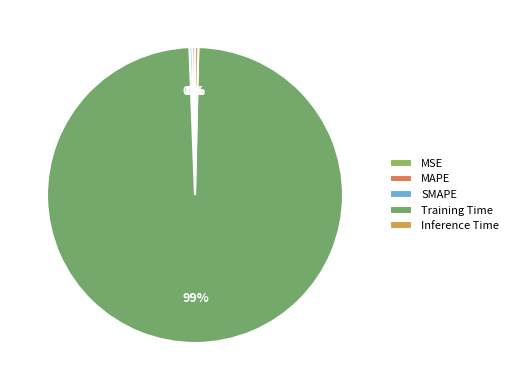

Is the sum of Training Time and MSE greater than half?

Yes